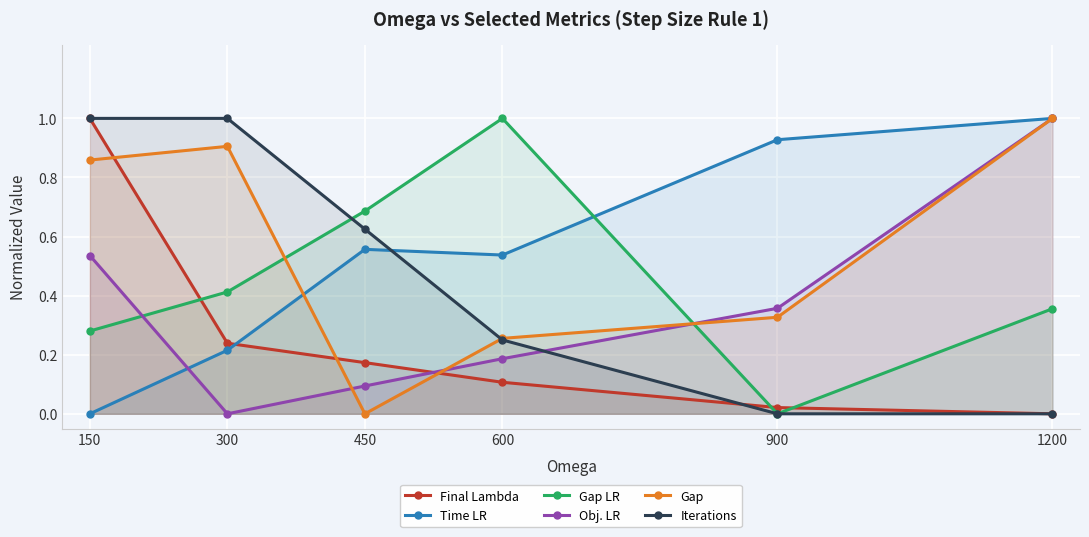

True or false: Time LR has a value of -0.7 at 150.

False